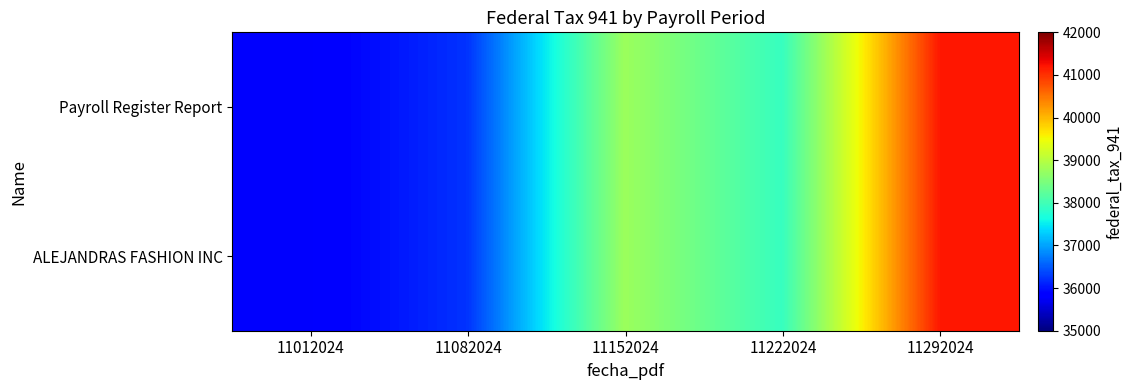

Reading left to right, what are all the values shown in this chart?

Payroll Register Report: 11012024=35783.0	11082024=36233.7	11152024=38771.9	11222024=37915.7	11292024=41179.8
ALEJANDRAS FASHION INC: 11012024=35783.0	11082024=36233.7	11152024=38771.9	11222024=37915.7	11292024=41179.8